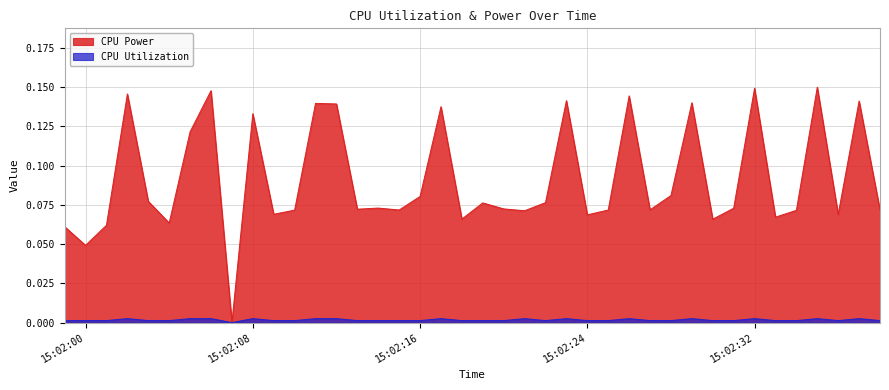

At 2025-03-27 15:02:09, list the series in order from smallest to largest.

CPU Utilization, CPU Power